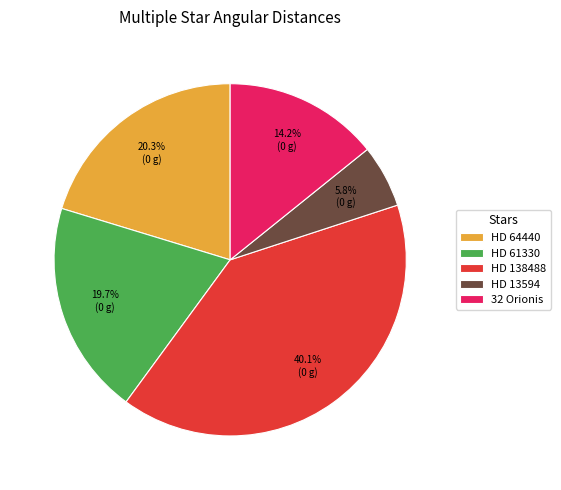

How many segments does this pie chart have?

5